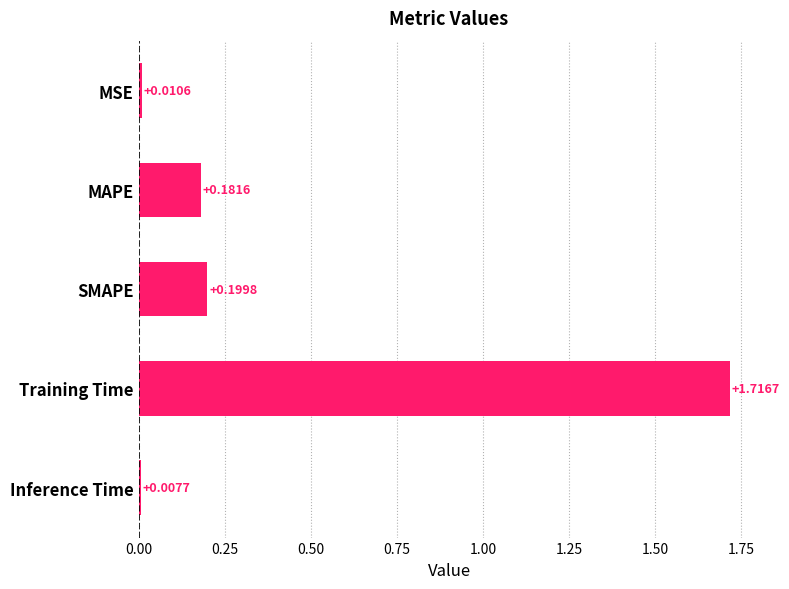

What is the label of the 5th bar from the top?

Inference Time